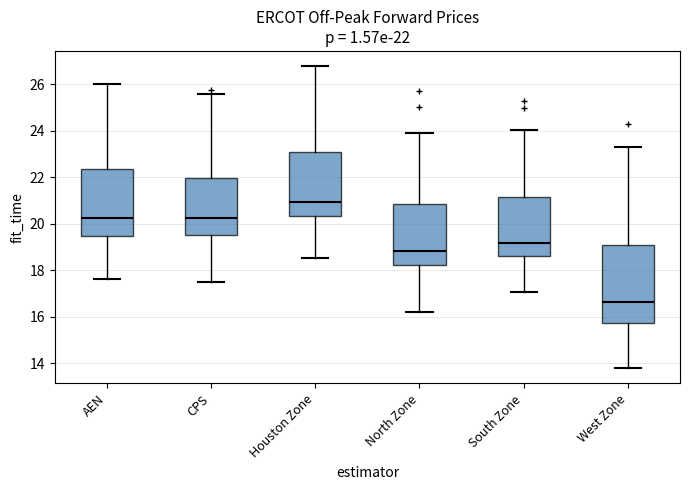

Comparing the boxes themselves (not the whiskers), which one is the tallest?

West Zone